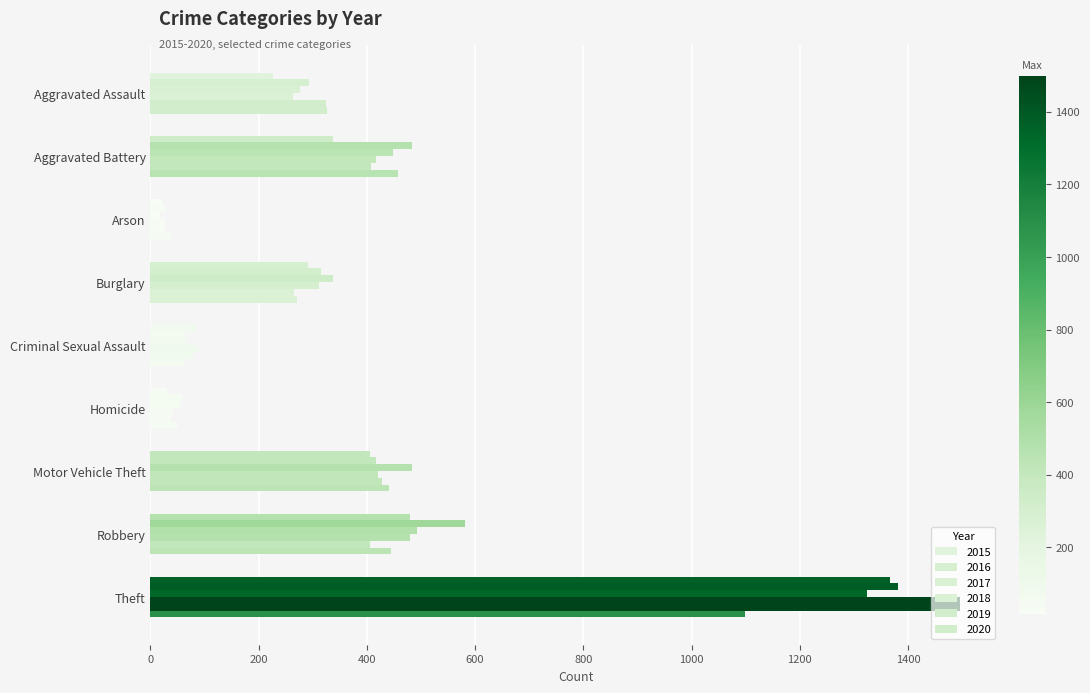

How many data points in 2020 are less than 326?

4